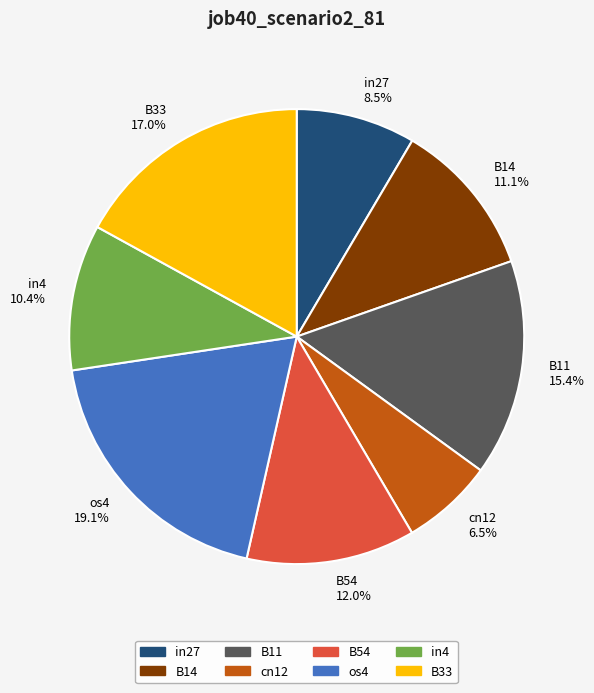

The in4 slice represents 23% of the pie. True or false?

False